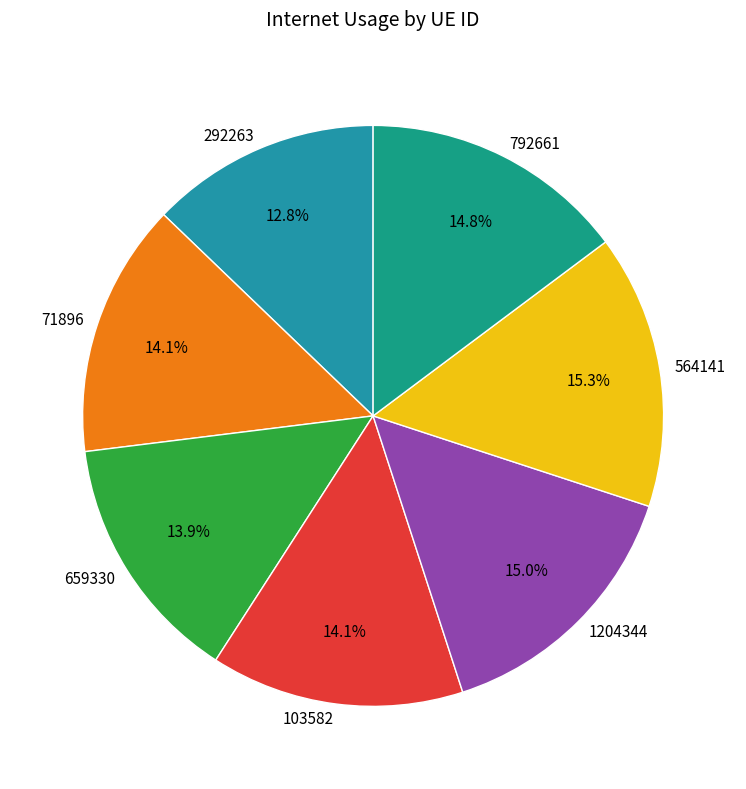

The 659330 slice represents 27% of the pie. True or false?

False